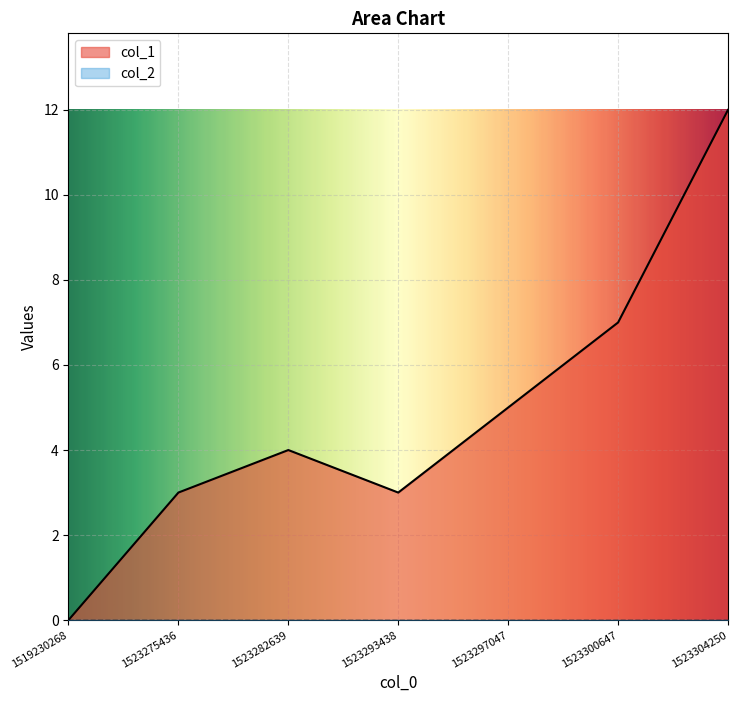

Between 1523300647 and 1523304250, which is larger?

1523304250